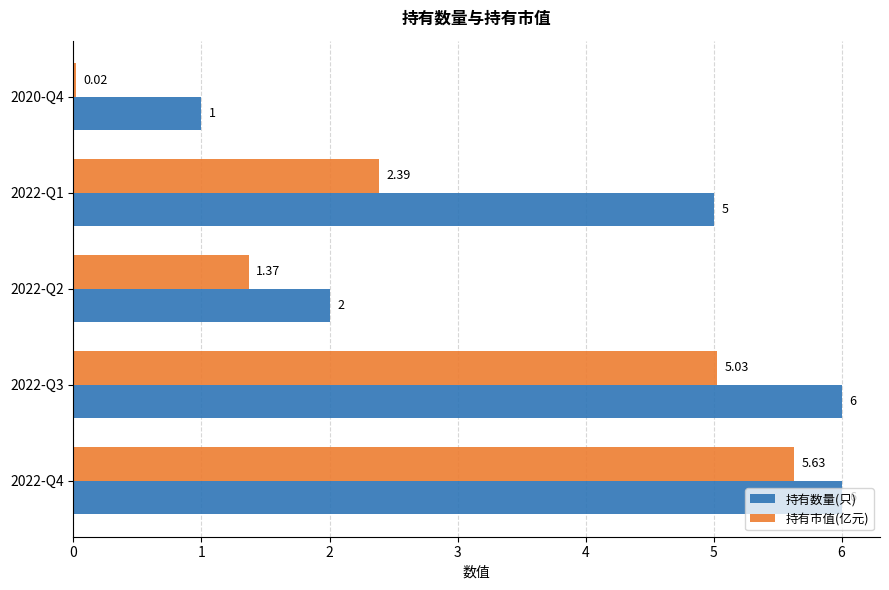

What is the sum of all 持有数量(只) values?

20.0